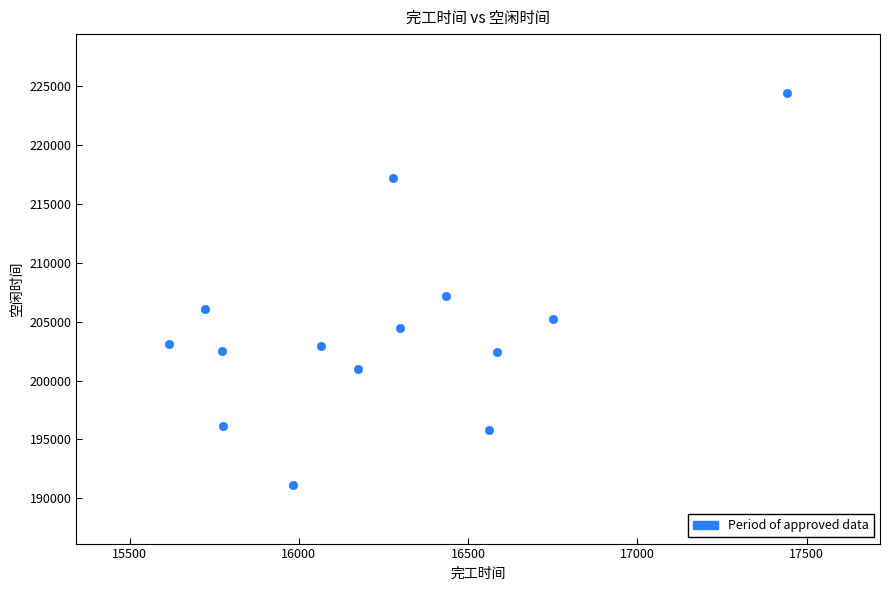

What Y value in the scatter plot is closest to 207801?

207189.6